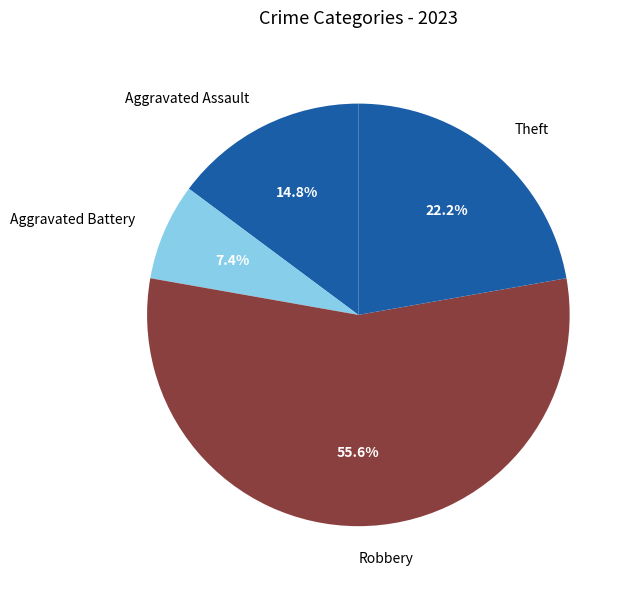

To the nearest percent, what is the average slice percentage?

25%